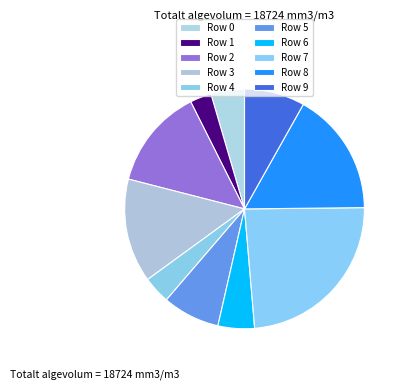

Count the number of slices in the pie.

10